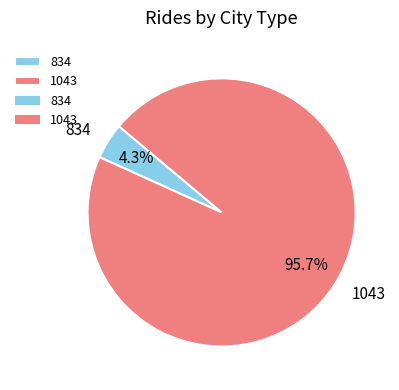

What percentage do 834 and 1043 together represent?

100.0%